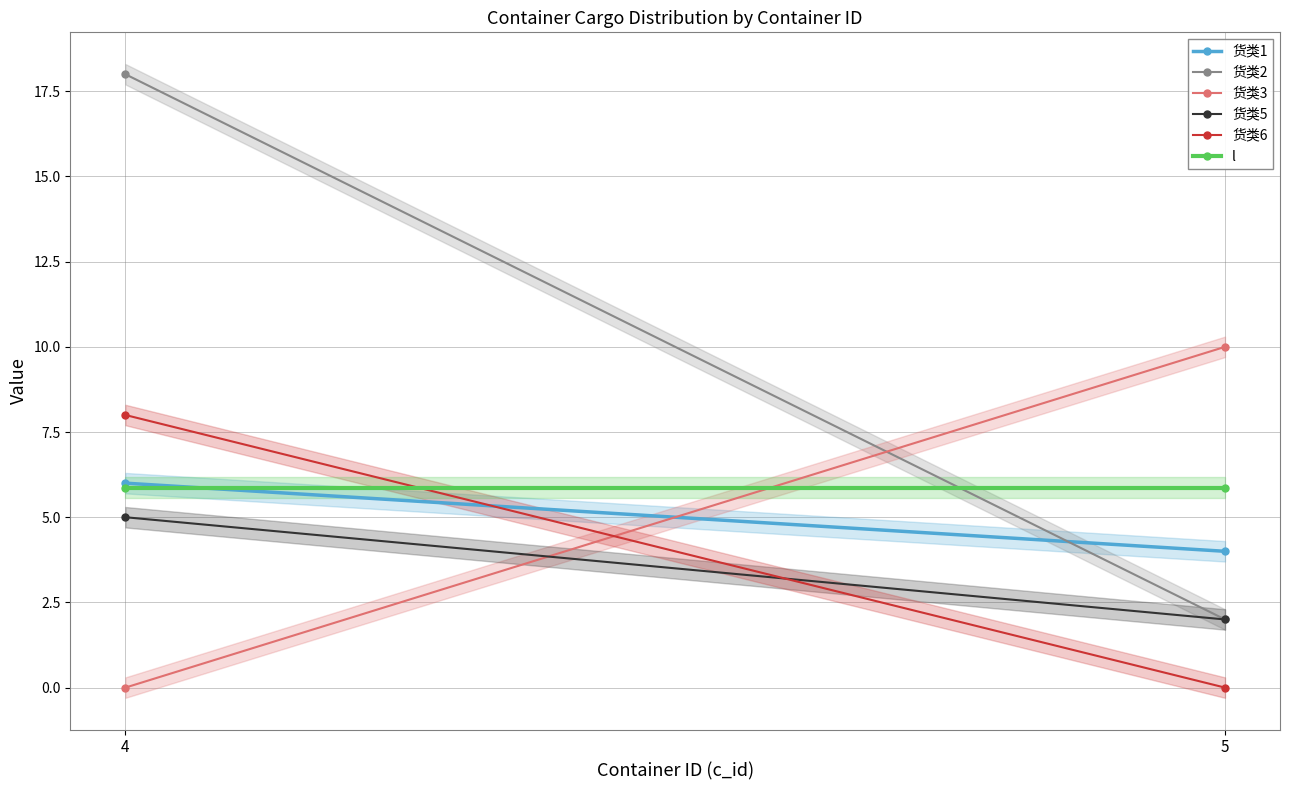

At how many categories does at least one series exceed 7?

2